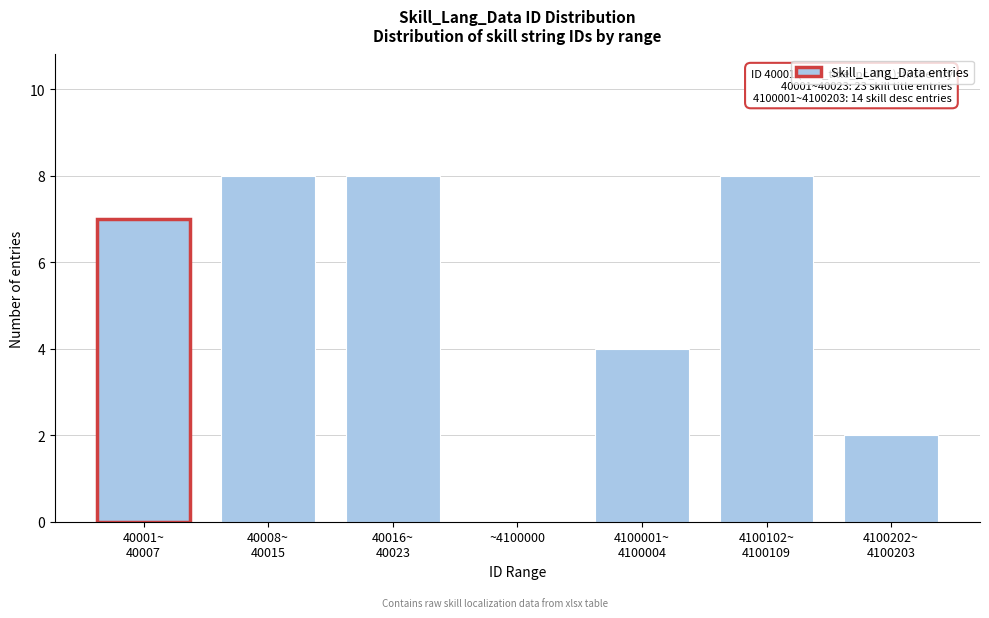

The value at ~4100000 is 4. True or false?

False